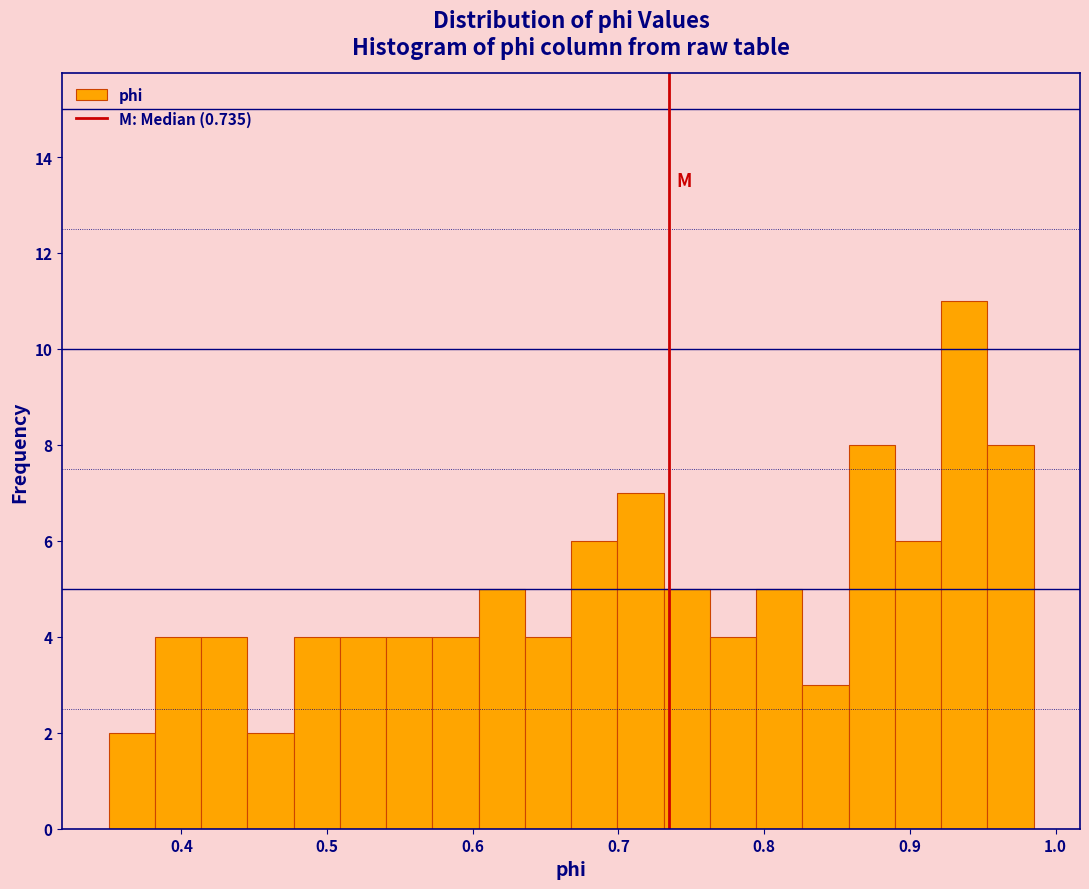

Read against the x-axis, roughly where is the centre of the tallest bar?

0.94